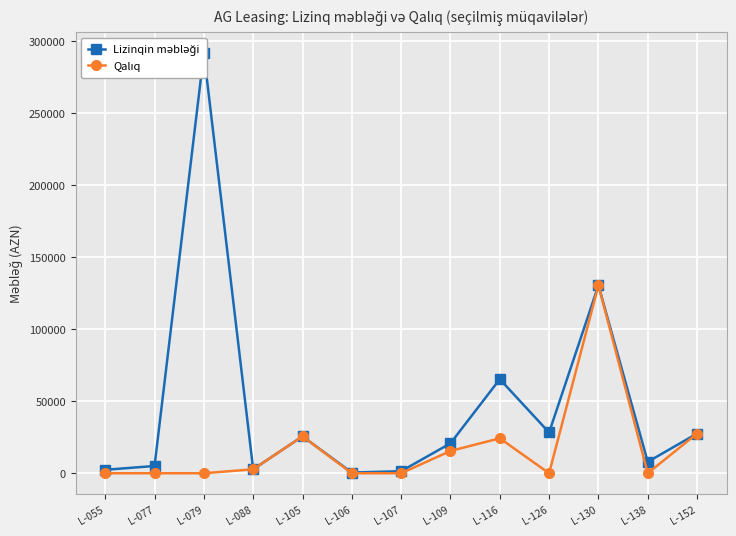

Rank the series by their average value, from lowest to highest.

Qalıq, Lizinqin məbləği